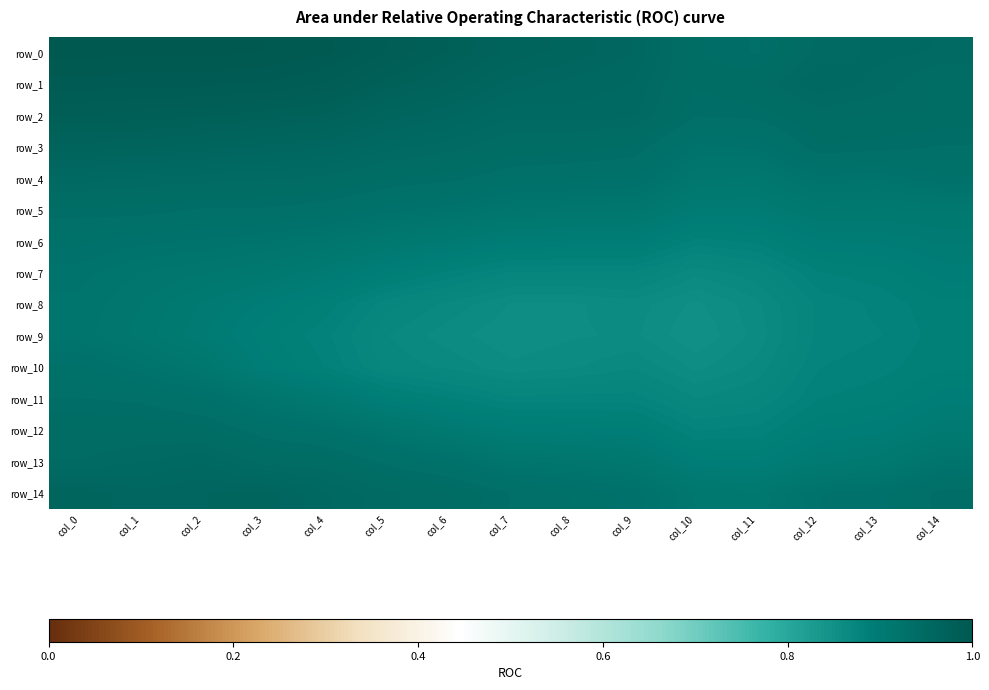

What value does the row_12 series have at col_13?

0.9